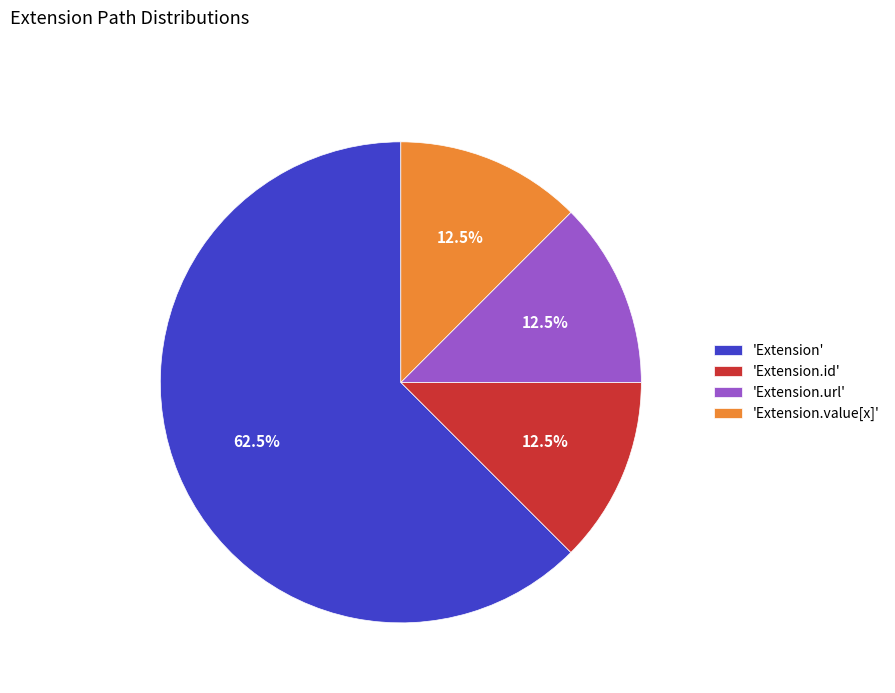

Combined, do 'Extension' and 'Extension.id' account for over 50%?

Yes